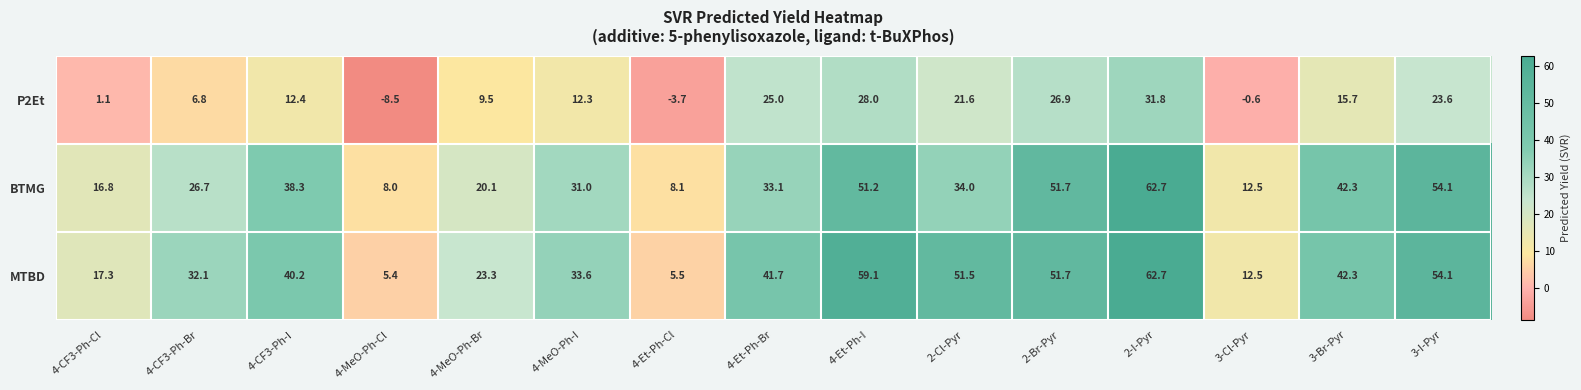

Is it true that P2Et equals -0.6 at 3-Cl-Pyr?

True